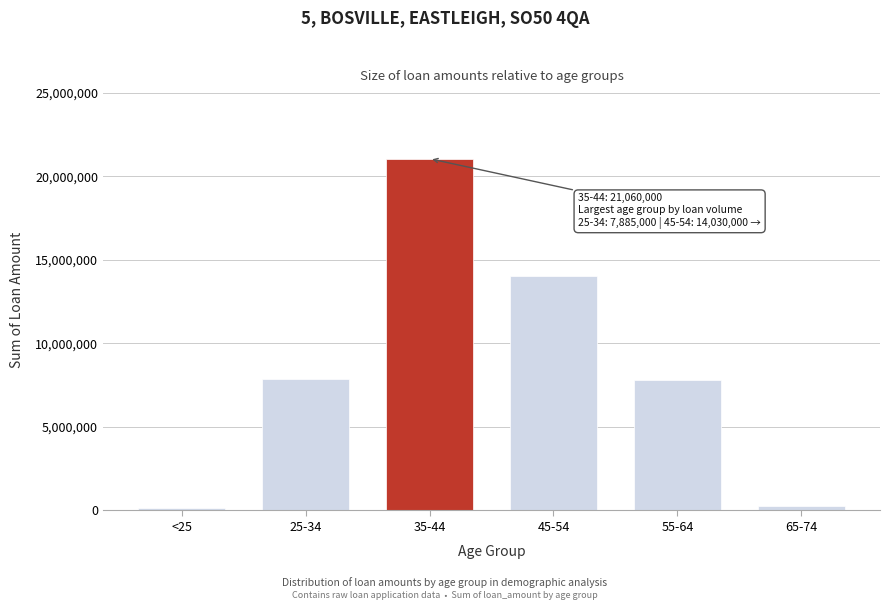

At which category does the chart reach its peak across all series?

35-44